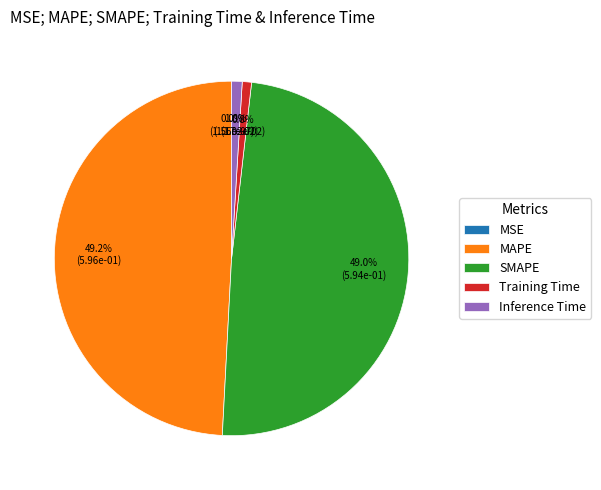

To the nearest percent, what is the combined percentage of MAPE and Training Time?

50%